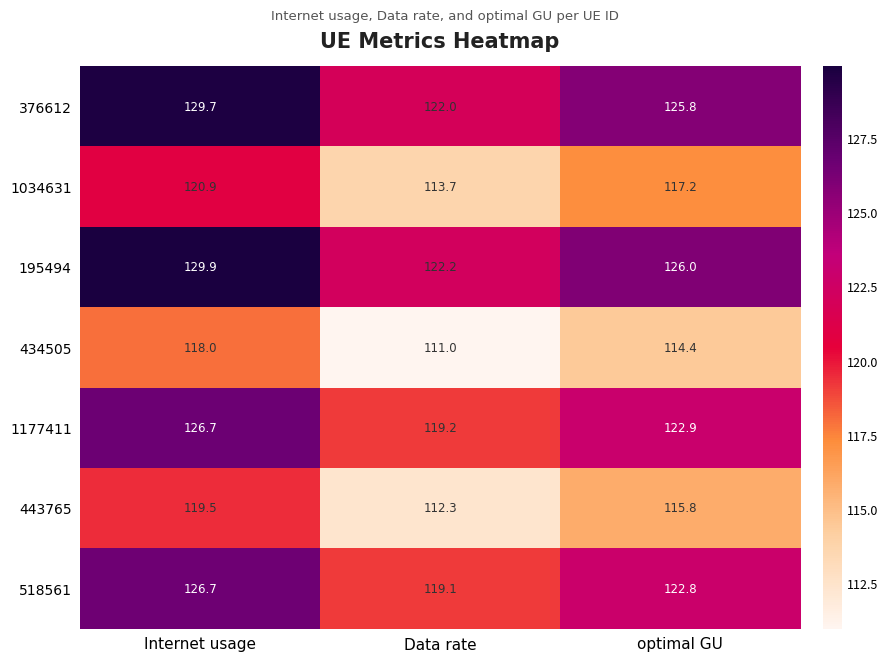

What is the smallest value displayed?

111.0